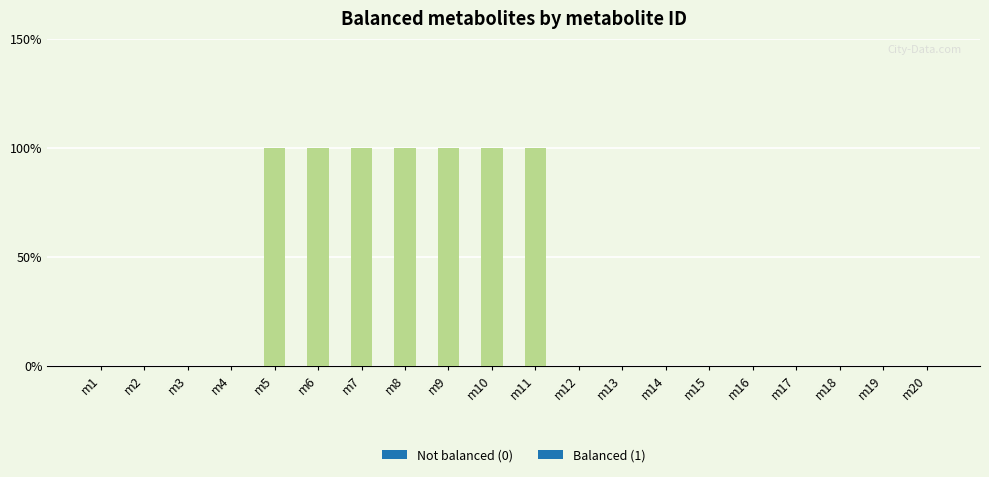

Reading right to left, extract all data points from this chart.

0	0	0	0	0	0	0	0	0	1	1	1	1	1	1	1	0	0	0	0